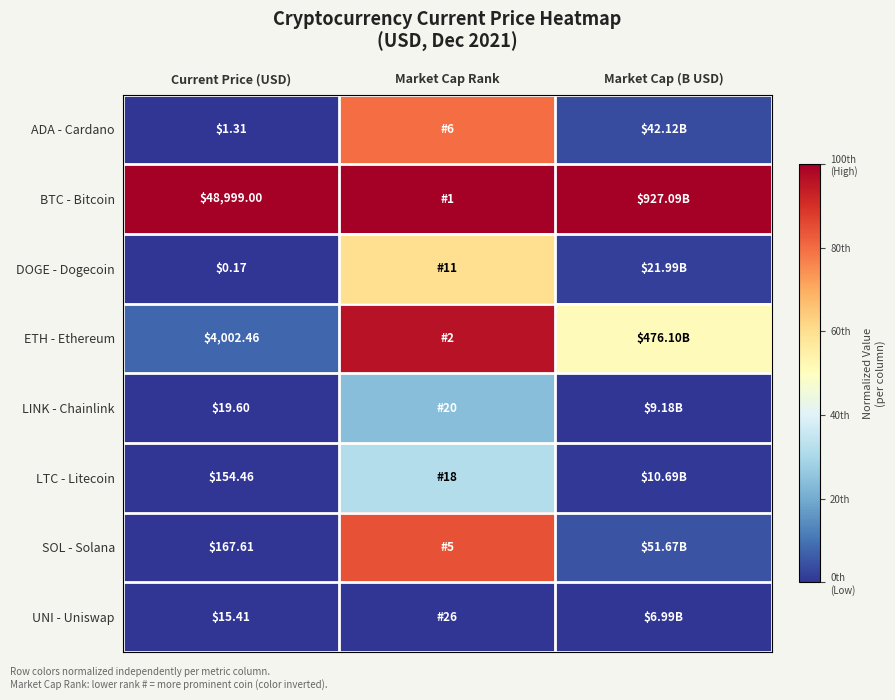

Count the number of data series in this chart.

8